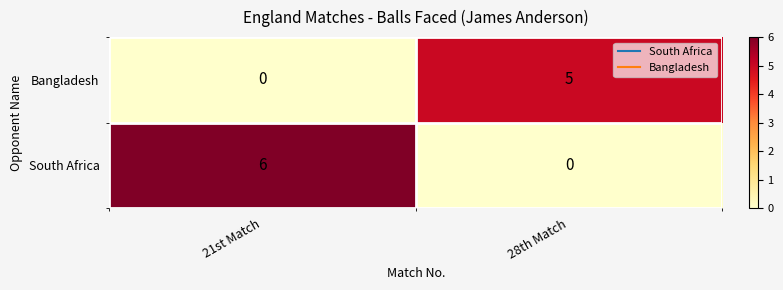

How many distinct data groups are displayed?

2